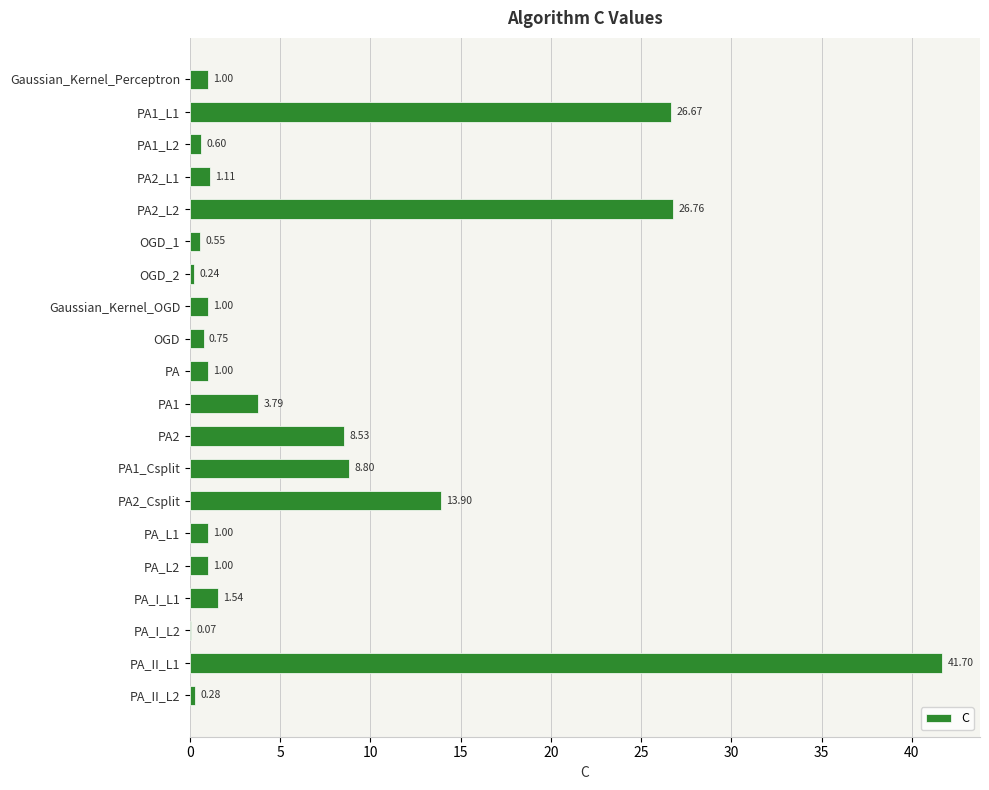

What is the sum of all values?

140.3